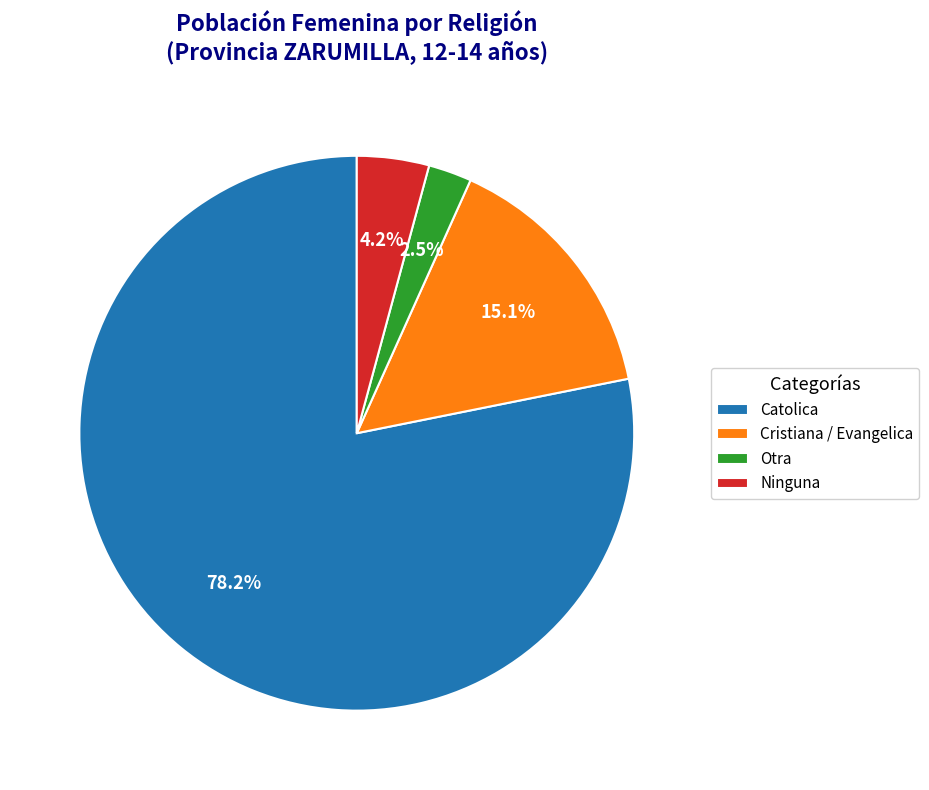

To the nearest percent, what is the combined percentage of Ninguna and Otra?

7%